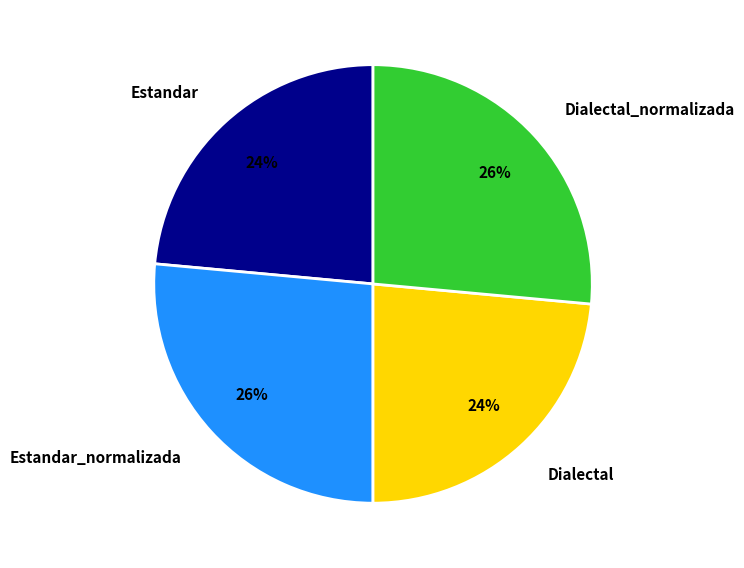

How many segments does this pie chart have?

4